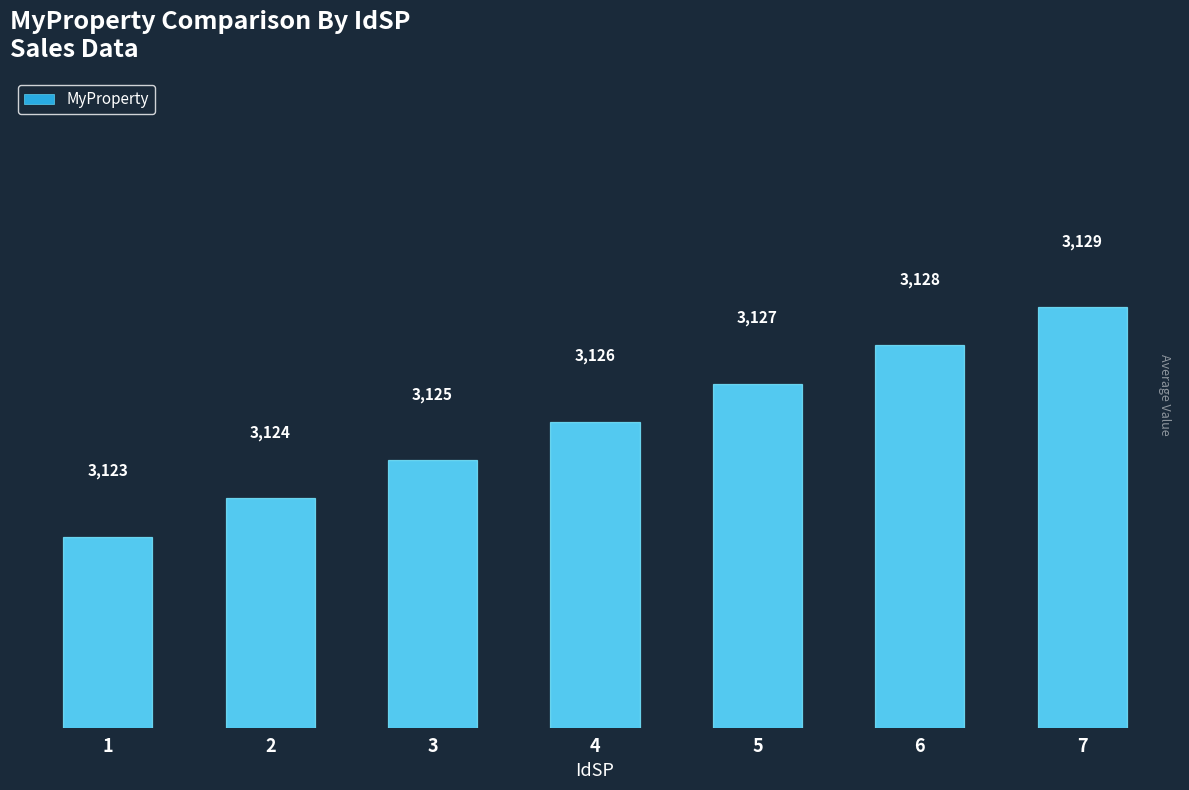

Which has a higher value, 2 or 1?

2